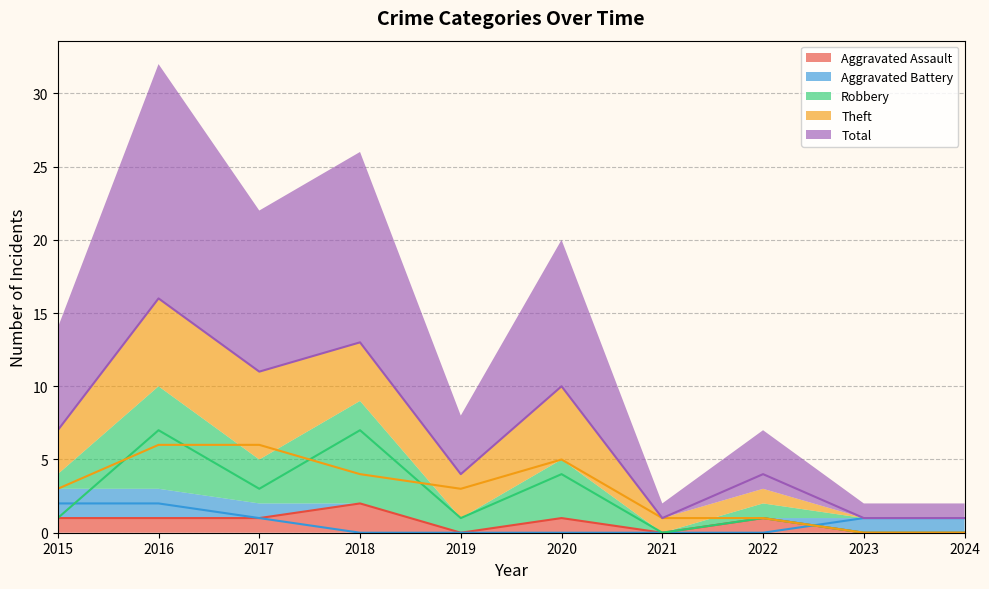

Reading right to left, list all the values displayed in this chart.

Aggravated Assault: 0	0	1	0	1	0	2	1	1	1
Aggravated Battery: 1	1	0	0	0	0	0	1	2	2
Robbery: 0	0	1	0	4	1	7	3	7	1
Theft: 0	0	1	1	5	3	4	6	6	3
Total: 1	1	4	1	10	4	13	11	16	7